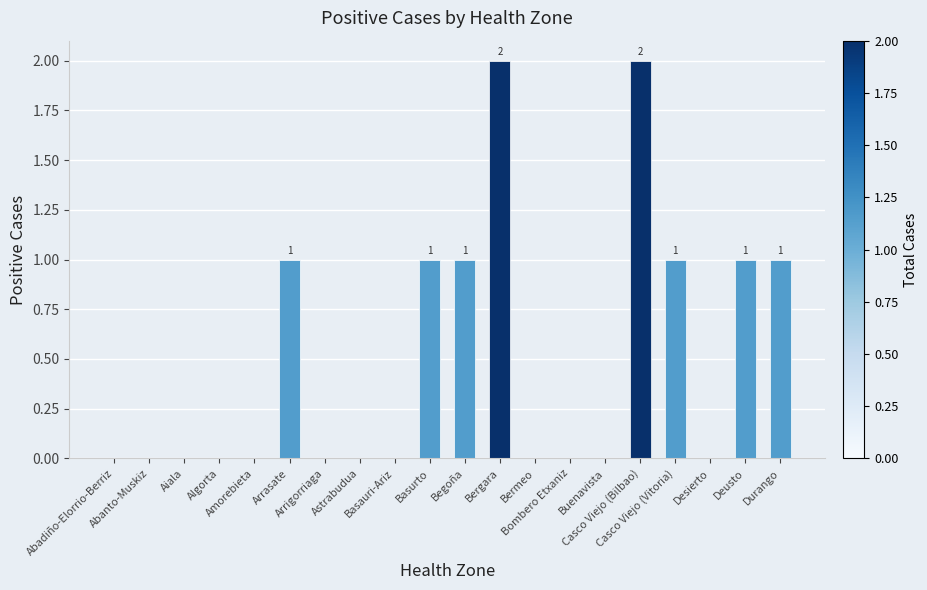

What is the sum of all values?

10